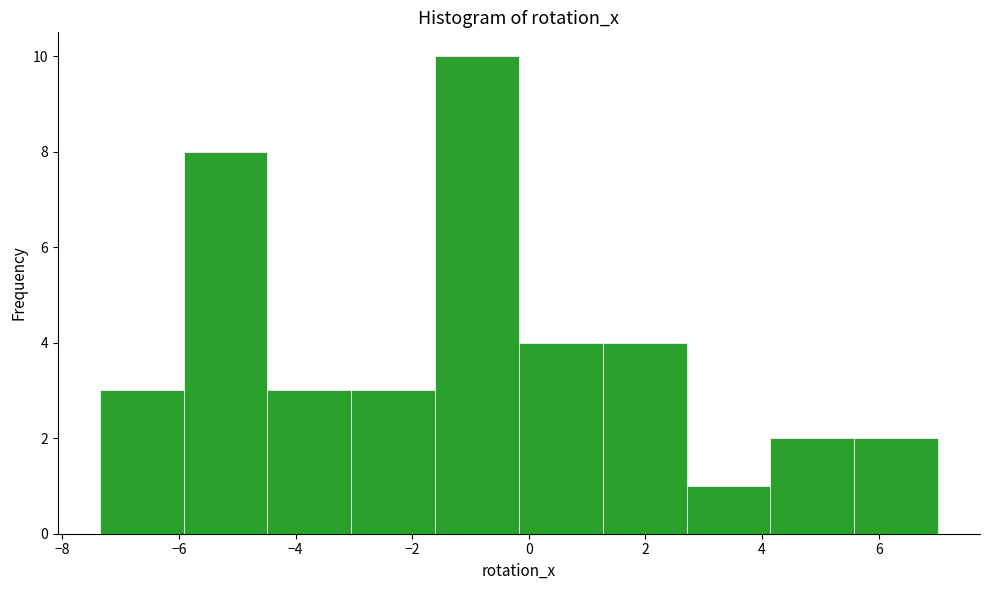

Reading left to right, list every bar in this chart as the range it spans on the x-axis followed by its height. Neither the bar edges nor the heights are printed on the chart, so give them approximately, as read against the axes.

-7.4 to -6.0: 3
-6.0 to -4.4: 8
-4.4 to -3.0: 3
-3.0 to -1.6: 3
-1.6 to -0.2: 10
-0.2 to 1.2: 4
1.2 to 2.8: 4
2.8 to 4.2: 1
4.2 to 5.6: 2
5.6 to 7.0: 2